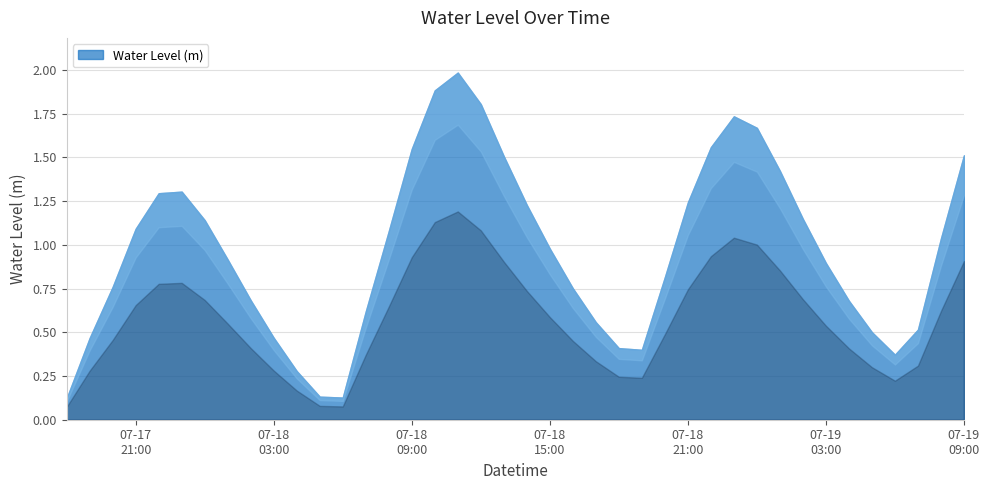

What position from the left is 2023-07-18 08:00?

15